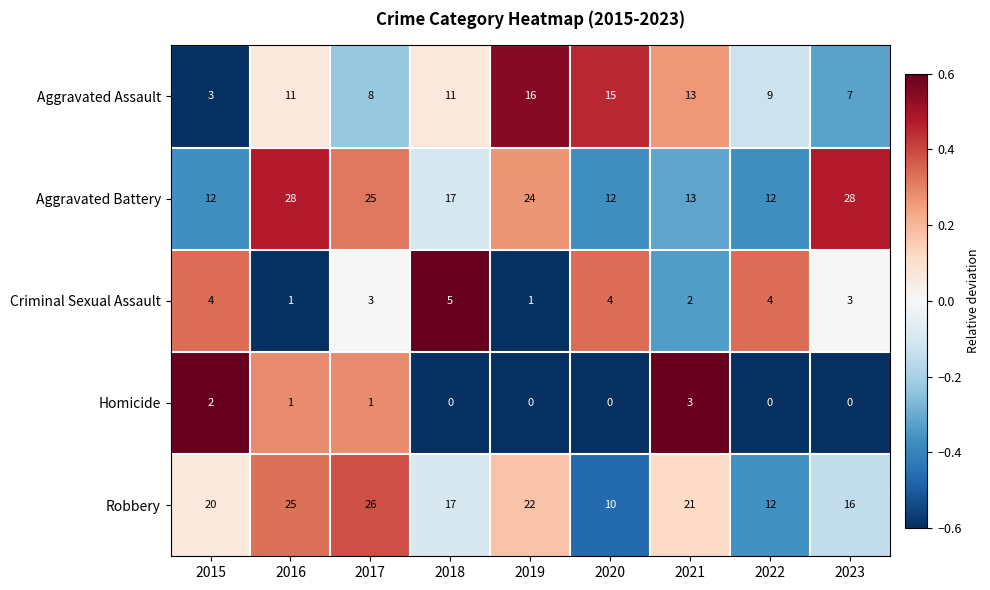

At which category is the sum across all series the highest?

2016